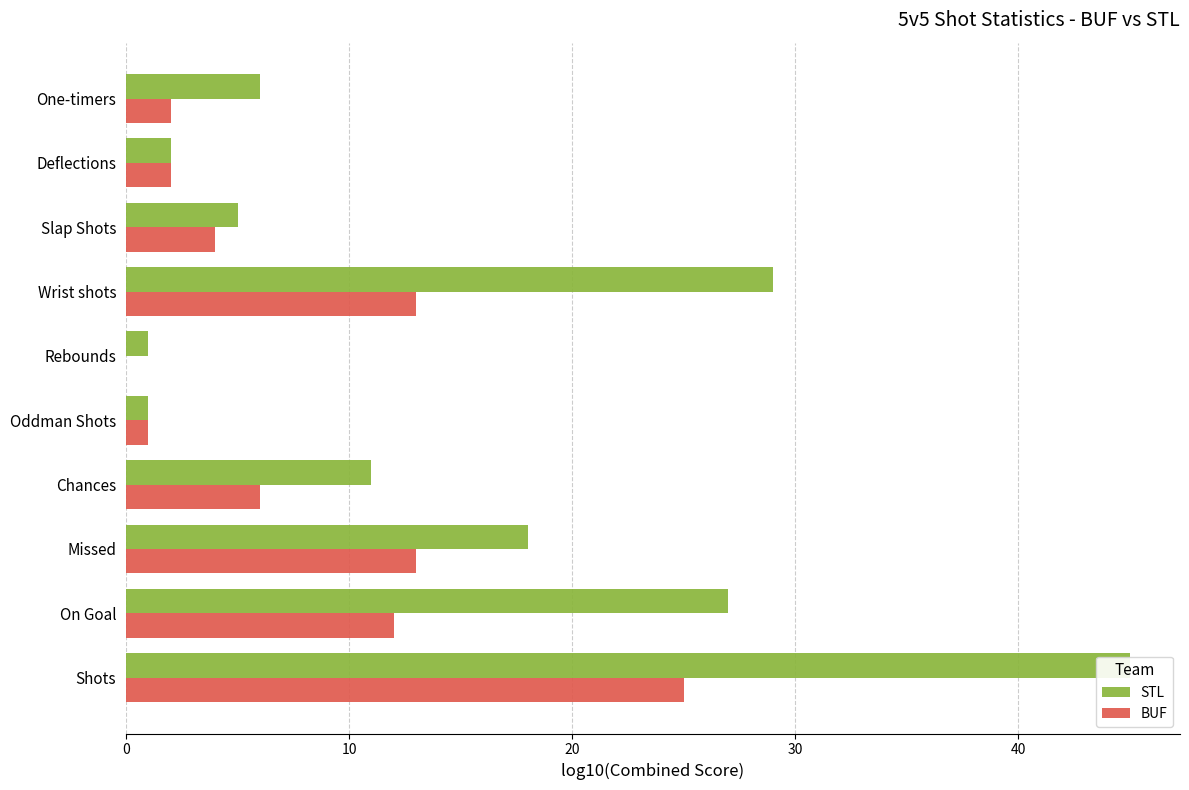

How many bars are there in each group?

2